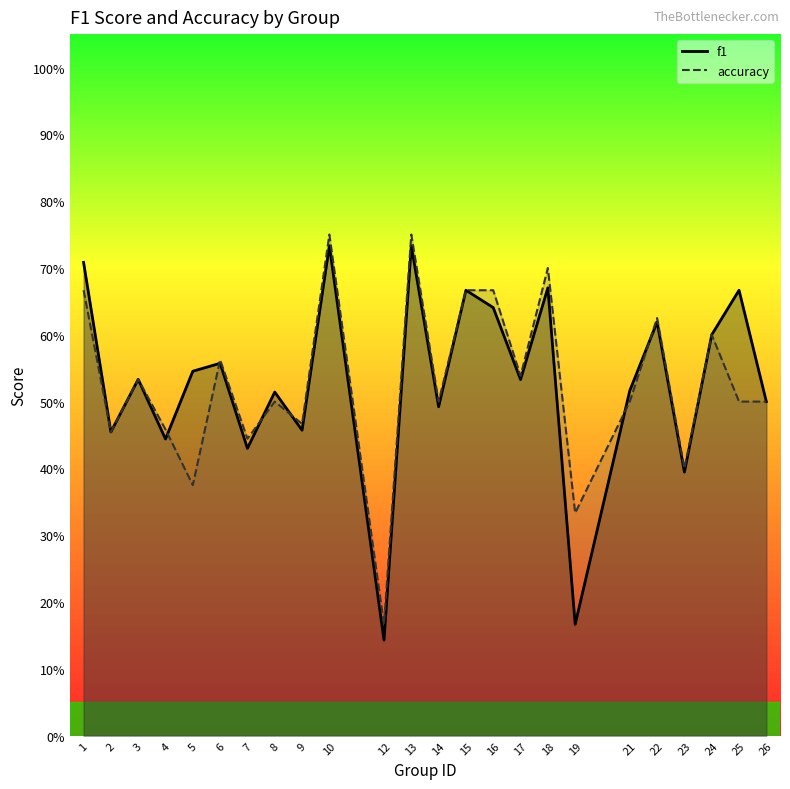

Which series changed the most between 2 and 26?

f1